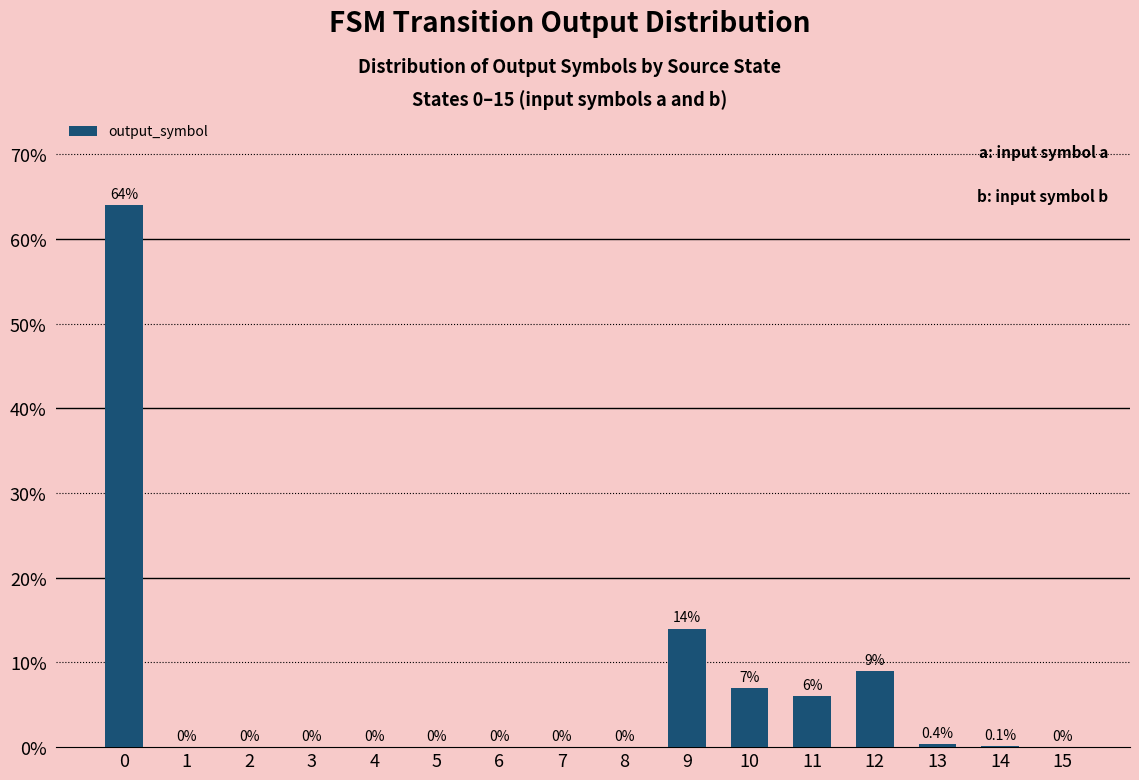

Is it true that the value at 11 is 6.0?

True